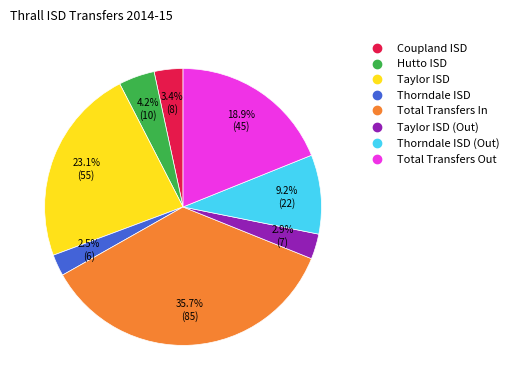

To the nearest percent, what is the difference between the largest and smallest slice percentages?

33%